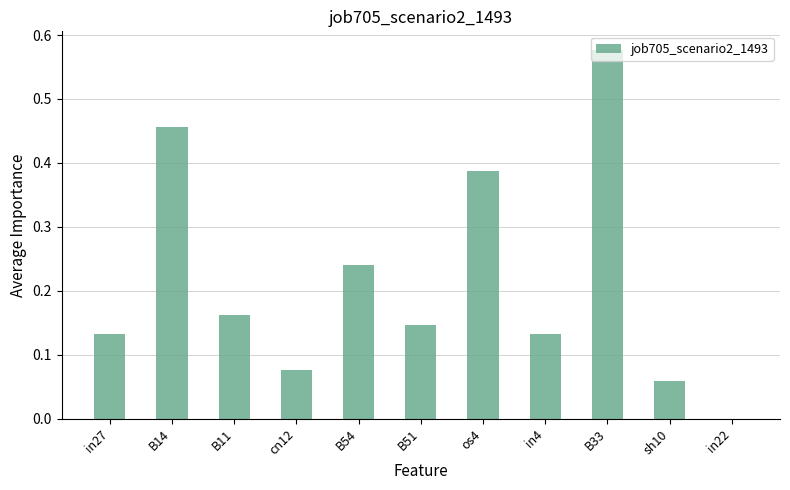

Does the chart contain stacked bars?

No